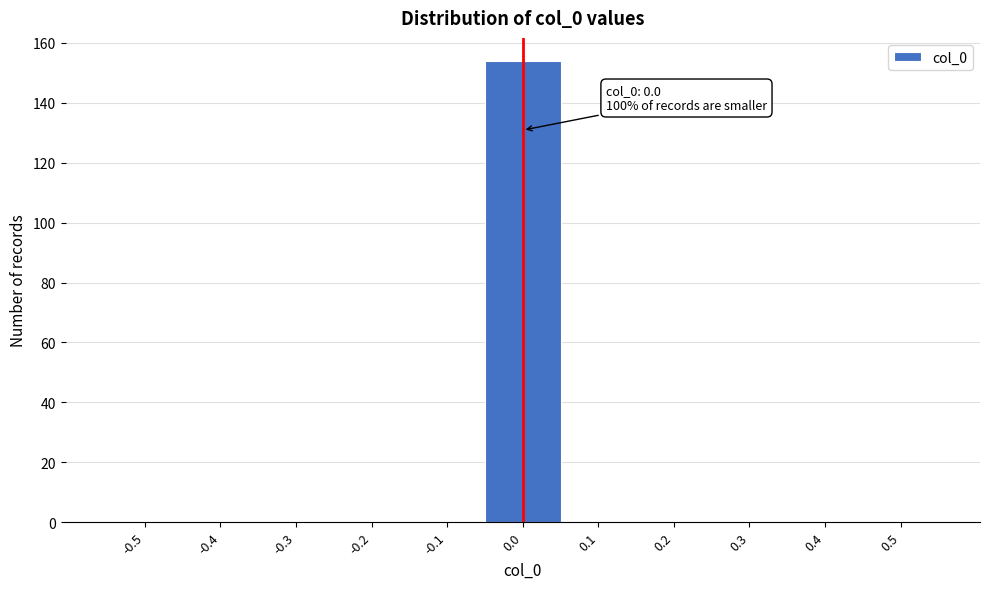

Reading left to right, extract all data points from this chart.

-0.5=0	-0.4=0	-0.3=0	-0.2=0	-0.1=0	0.0=154	0.1=0	0.2=0	0.3=0	0.4=0	0.5=0